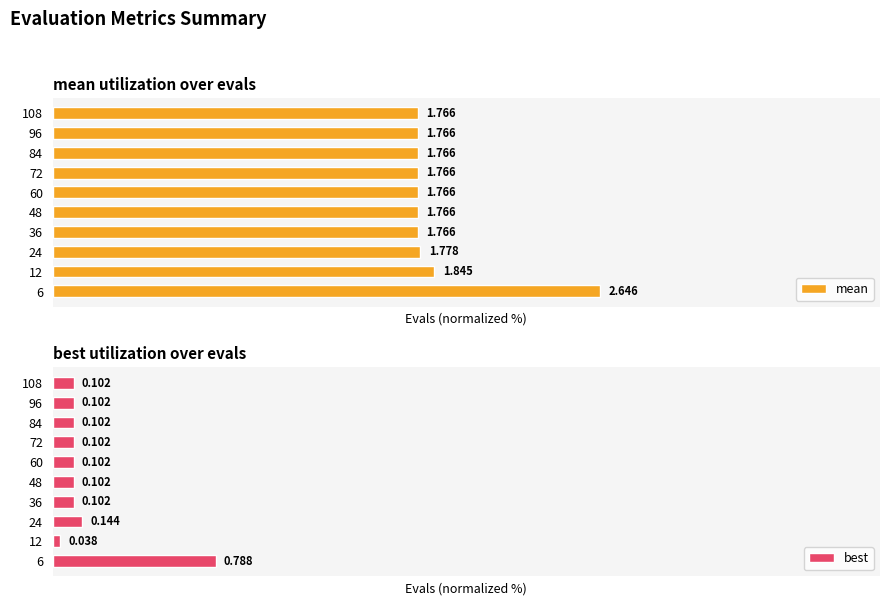

List the labels in order of best value, largest first.

0, 2, 3, 4, 5, 6, 7, 8, 9, 1